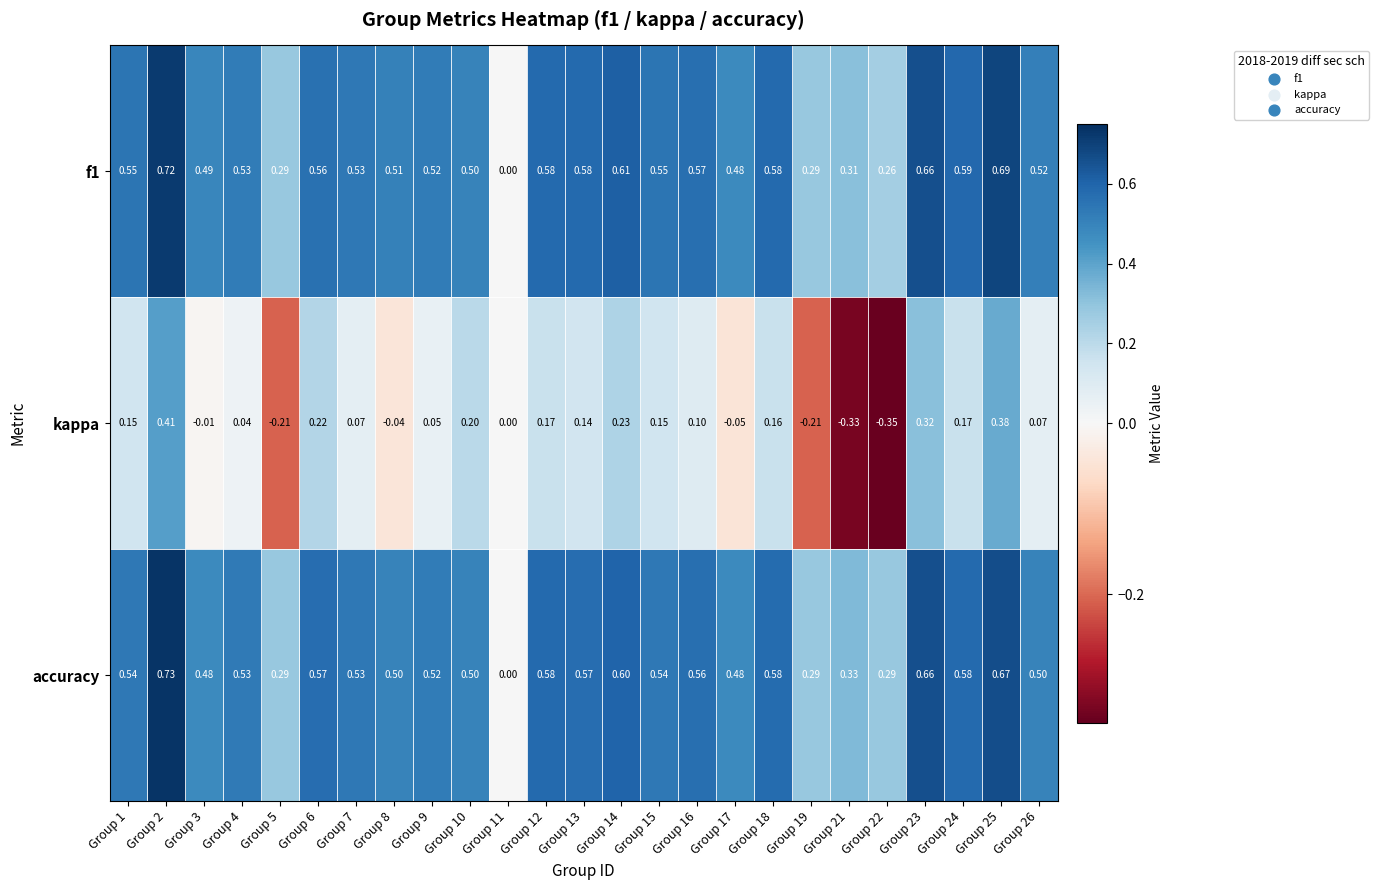

Between Group 22 and Group 25, which series saw the biggest shift?

kappa